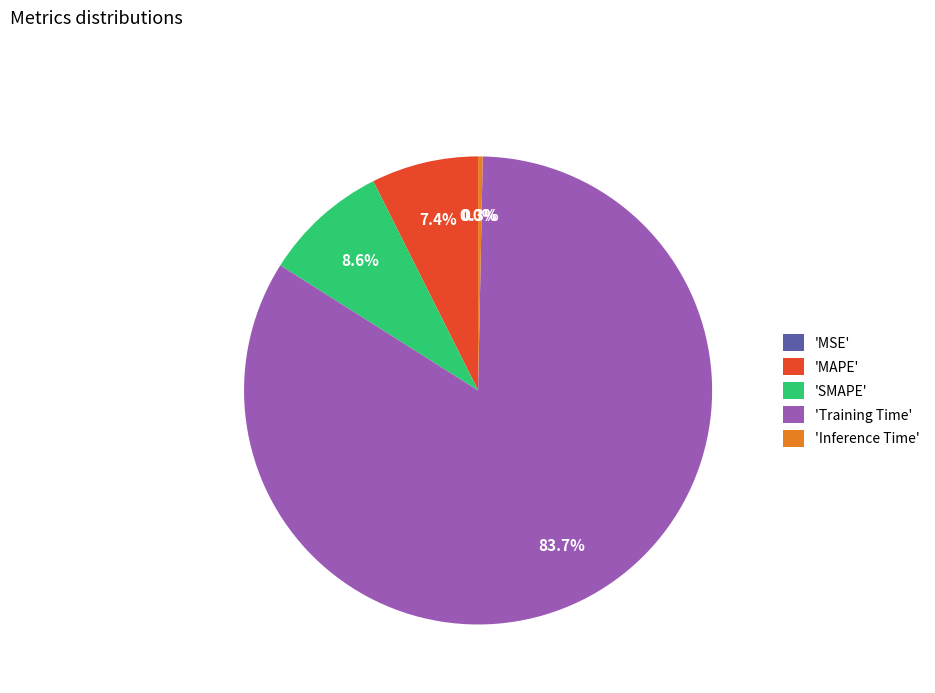

Which slice is the largest?

'Training Time'